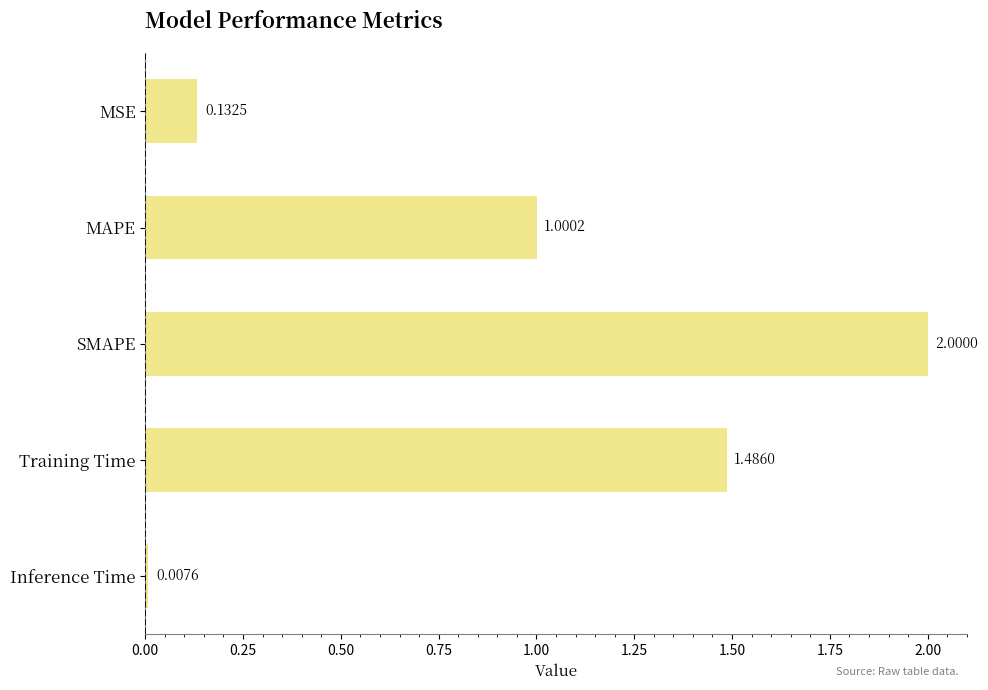

What is the change in value from MAPE to SMAPE?

+1.0